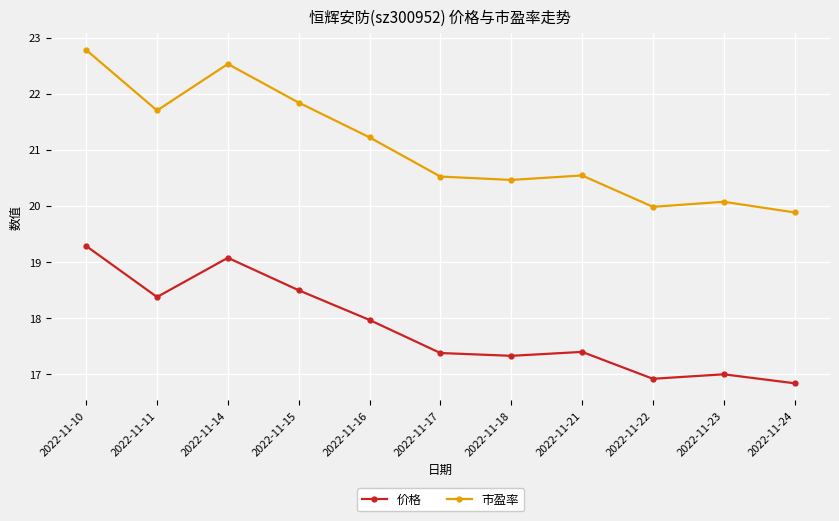

True or false: 价格 and 市盈率 intersect in this chart.

False